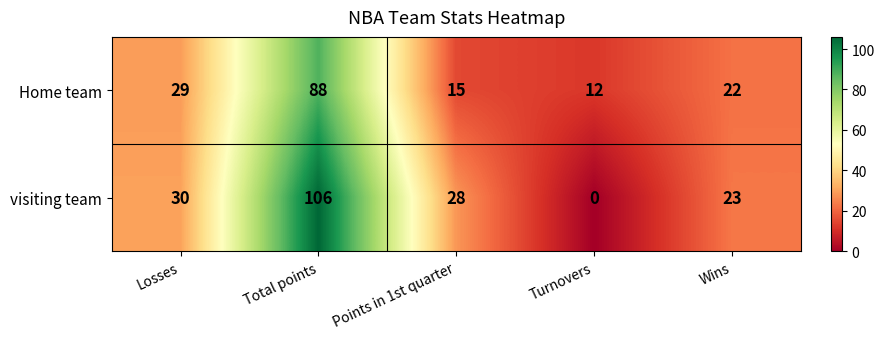

List the series in order of their peak value, lowest first.

Home team, visiting team